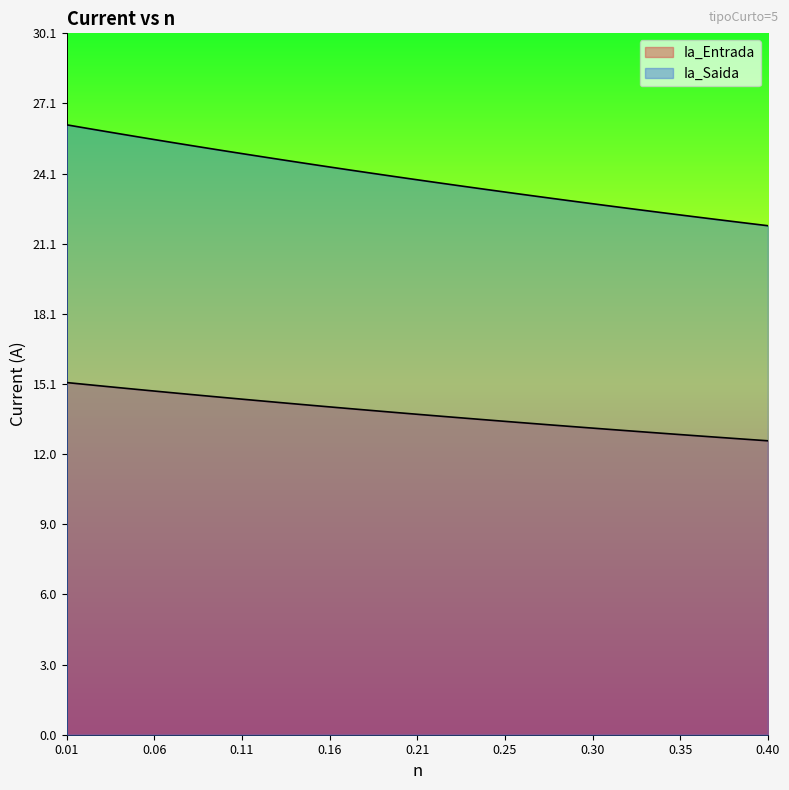

True or false: Ia_Entrada has more than 2 points higher than both neighbors.

False